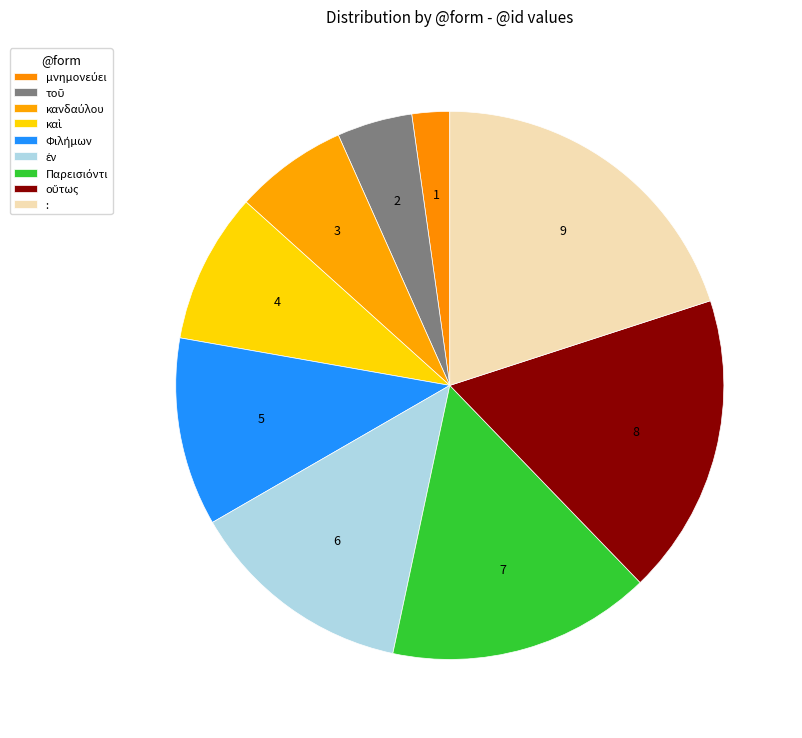

The Παρεισιόντι slice represents 16% of the pie. True or false?

True